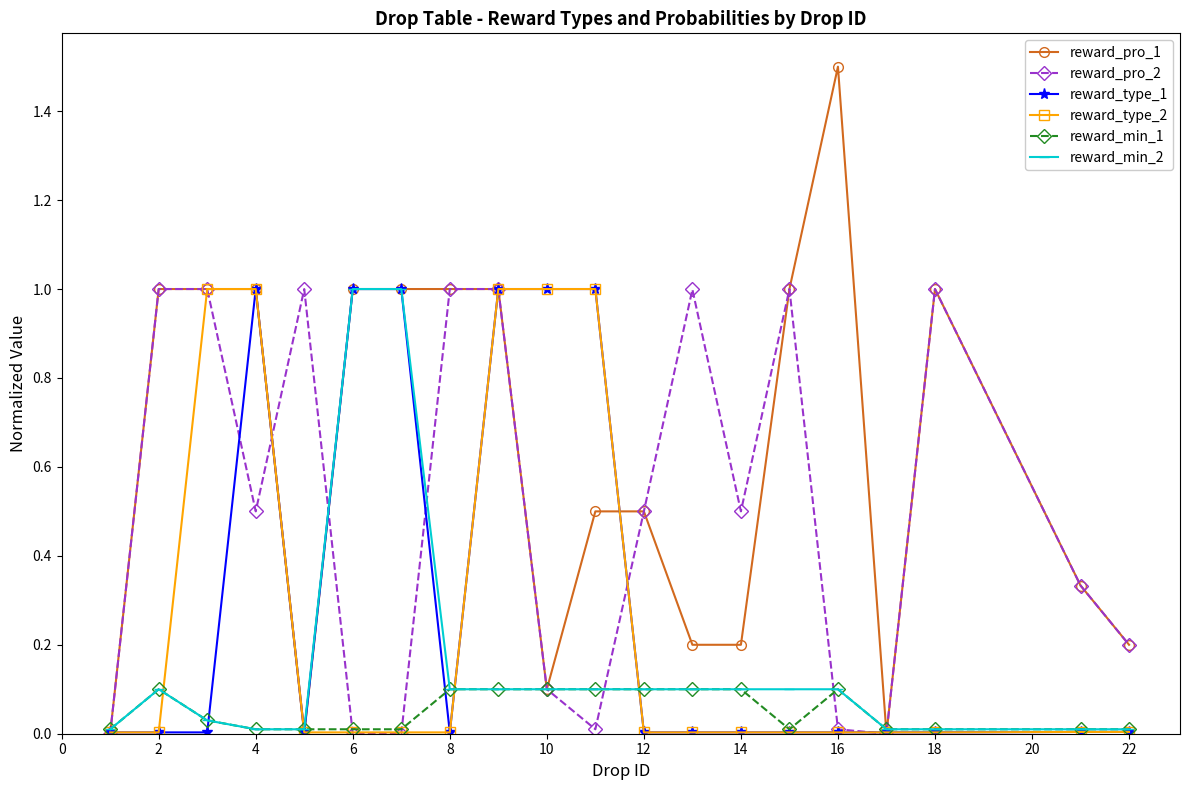

Which series has the largest total across all categories?

reward_pro_1